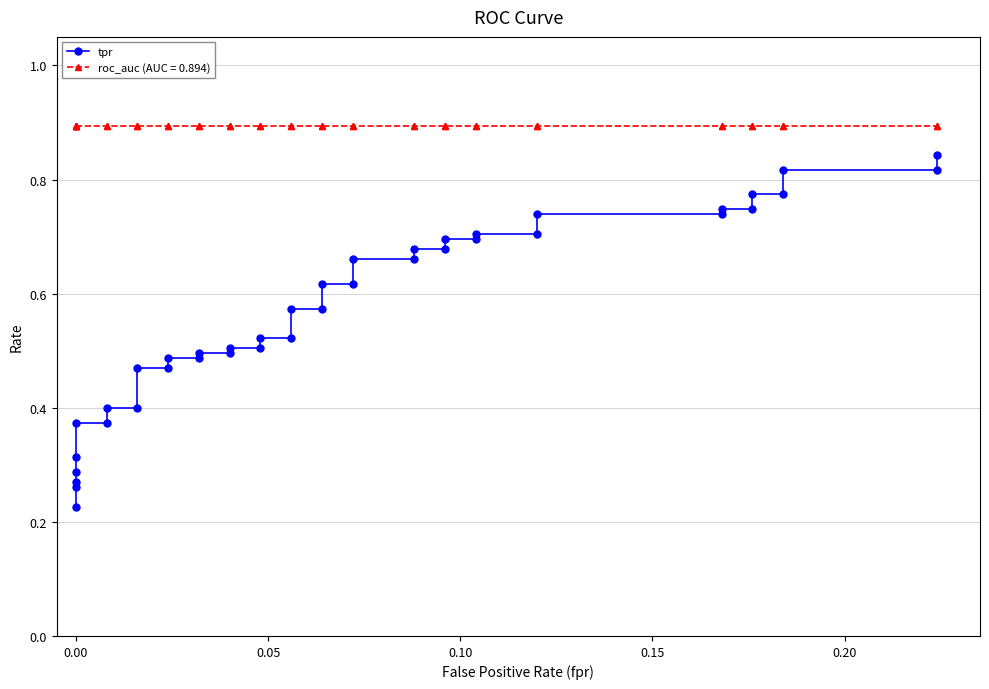

What is the difference between the second highest and second lowest values?

0.6